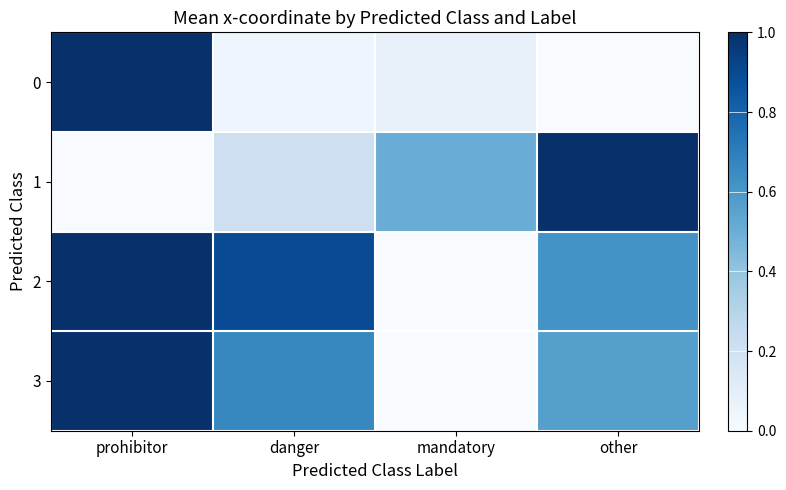

At how many categories does at least one series exceed 0?

4